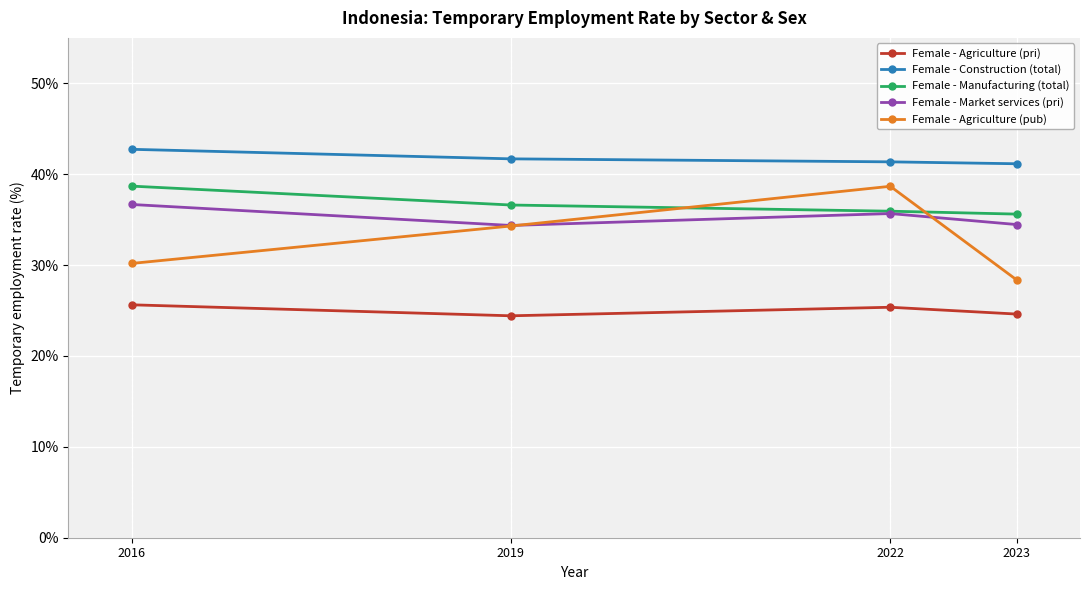

What is the total value across all series at 2022?

177.0